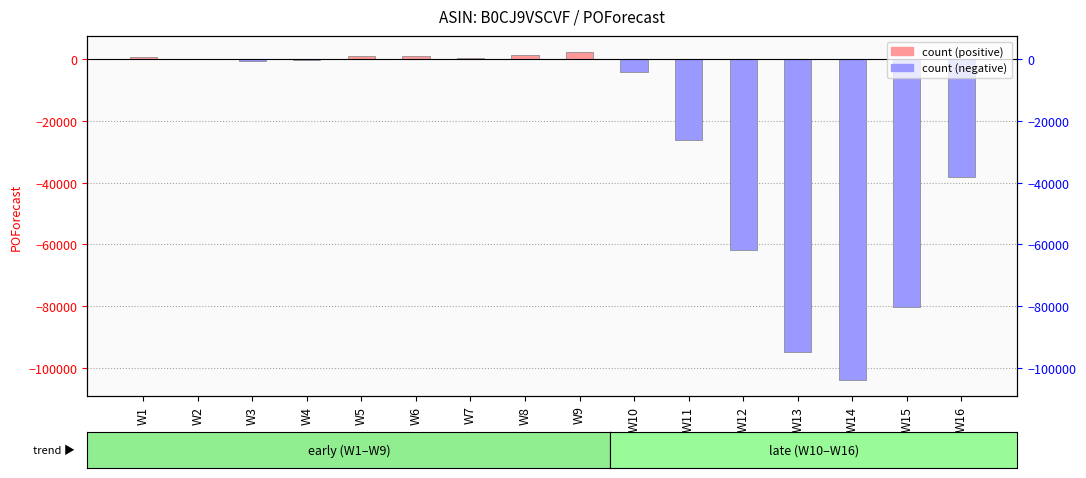

The value at W12 is -61857. True or false?

True